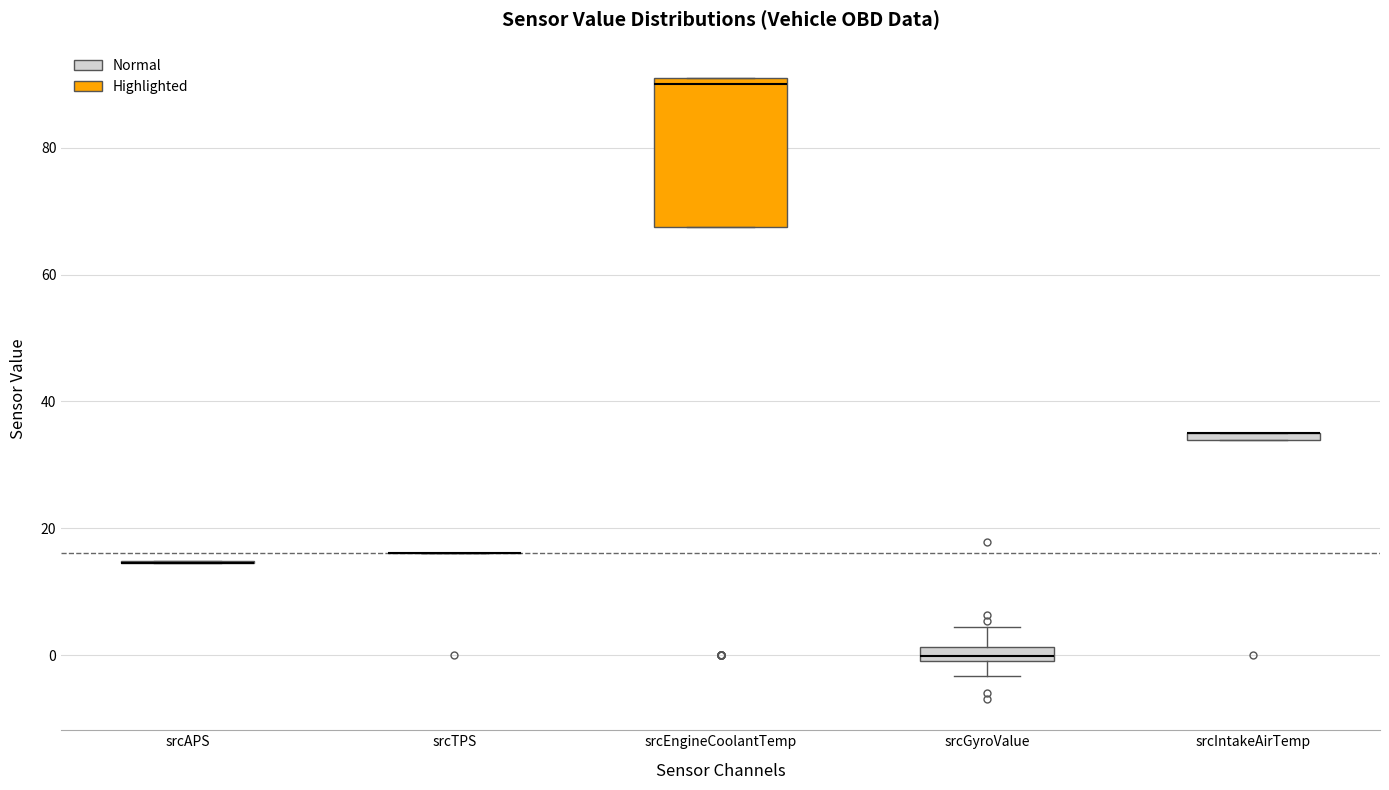

Where does the upper whisker of the box for srcGyroValue end on the y-axis? The values are not printed on the chart, so give them approximately, as read against the axis.

4